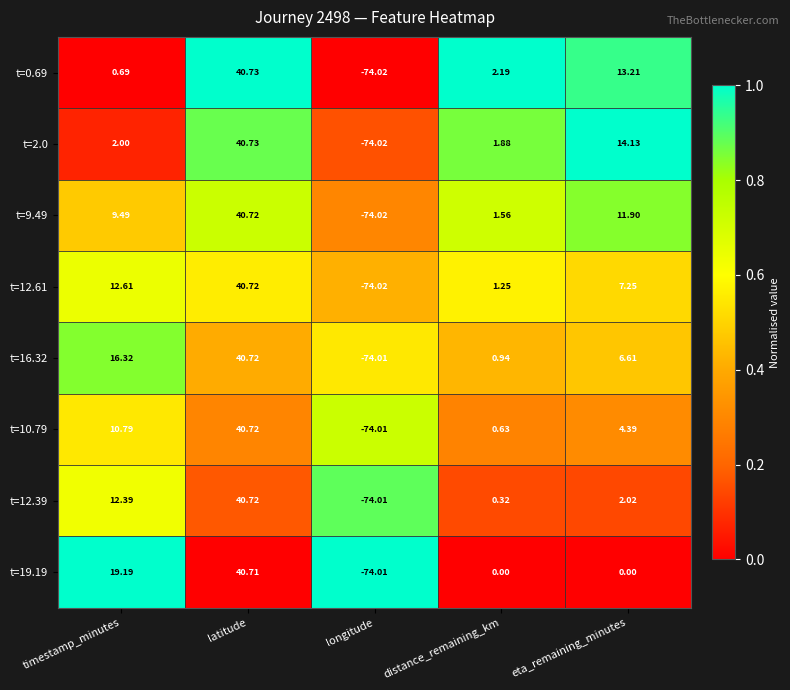

At which label does t=16.32 first exceed 6?

timestamp_minutes